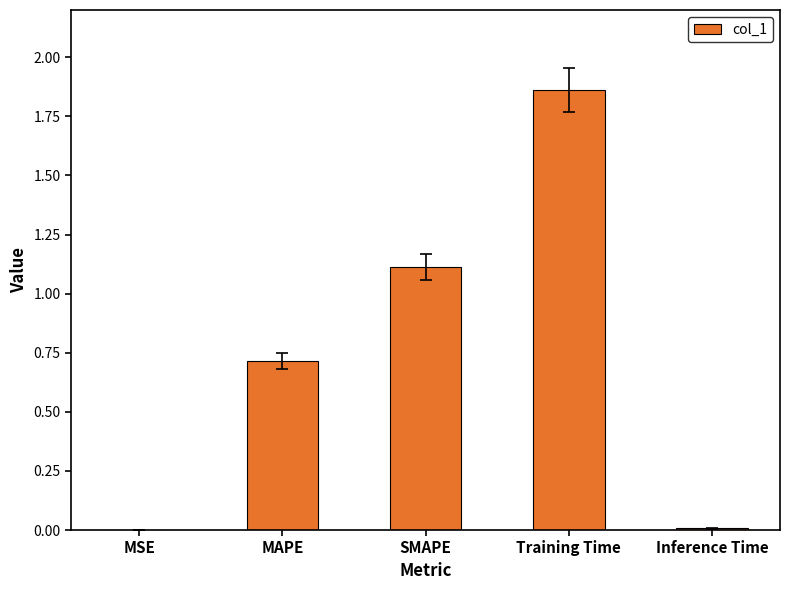

True or false: the data shows 0.7 at MAPE.

True